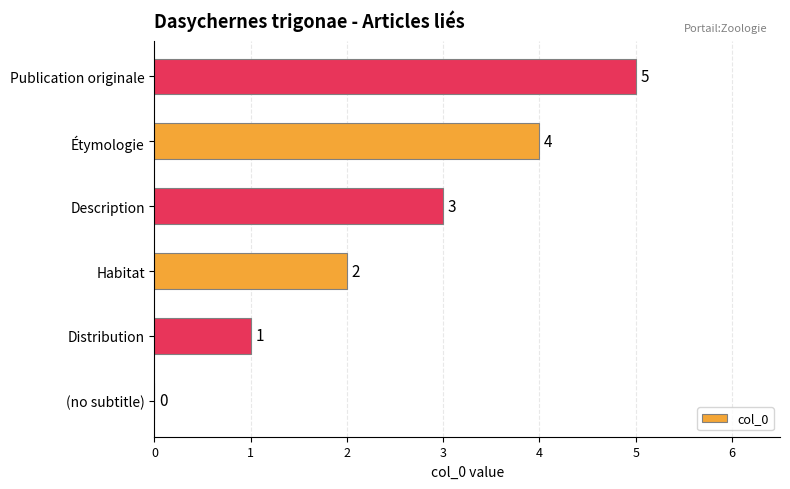

Which label corresponds to the largest value in the chart?

Publication originale